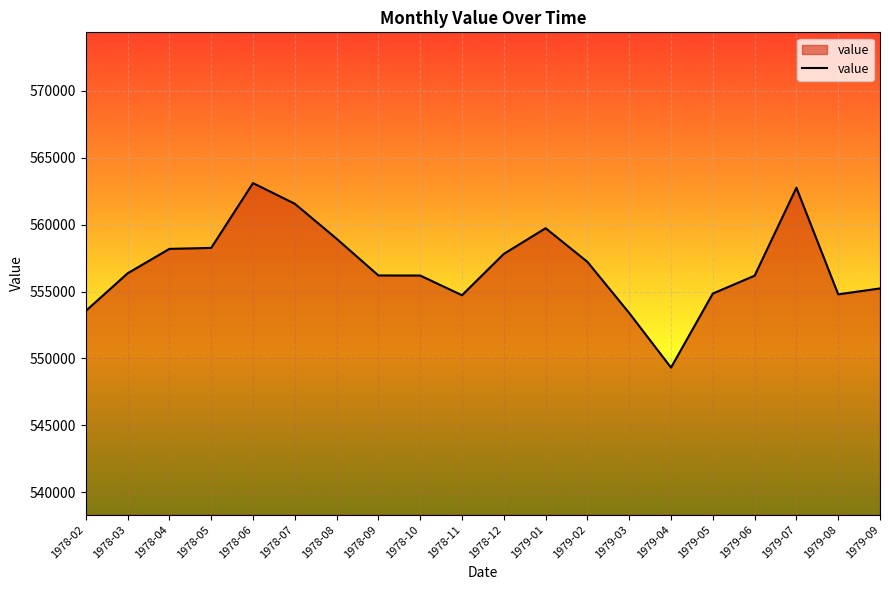

Which label corresponds to the smallest value in the chart?

1979-04